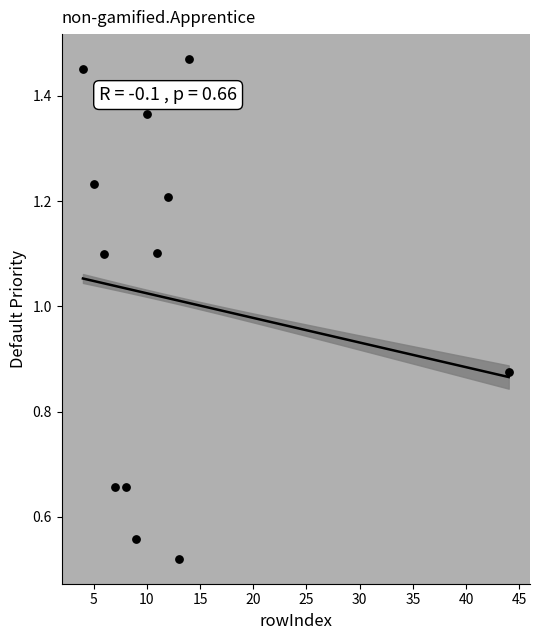

What is the average Y value?

1.0